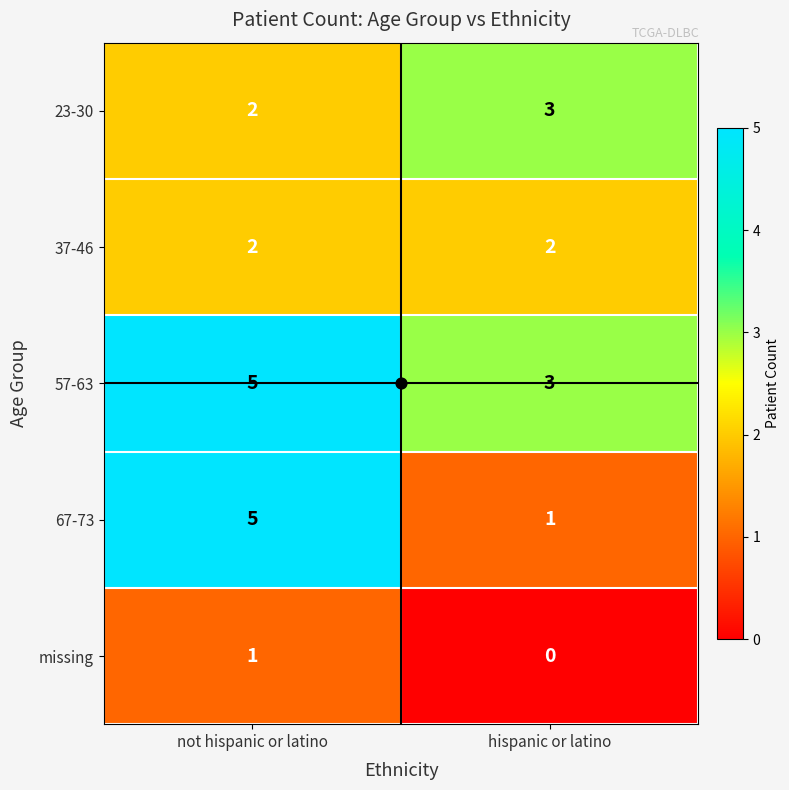

List the labels in order of missing value, largest first.

not hispanic or latino, hispanic or latino